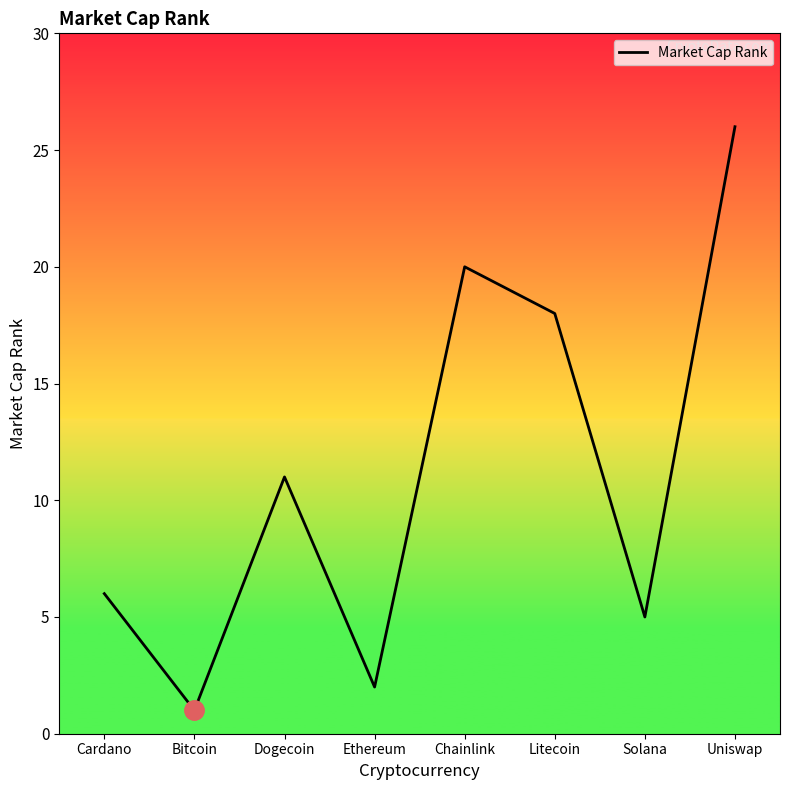

True or false: the data shows 44 at Uniswap.

False